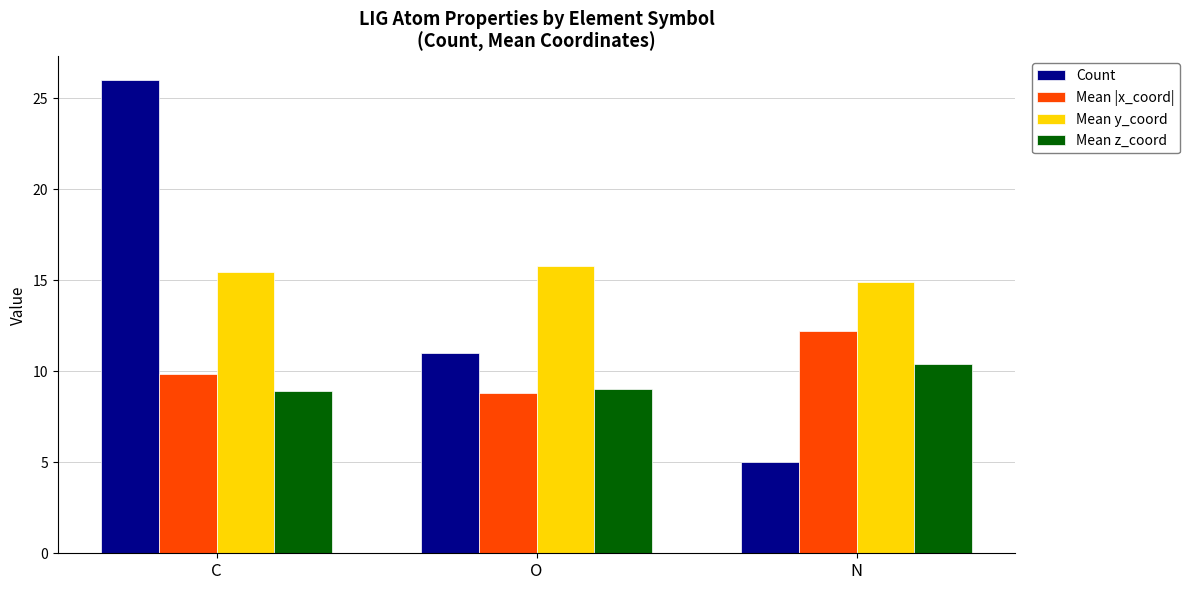

Is the value of Mean |x_coord| at C greater than the value of Mean y_coord at N?

No